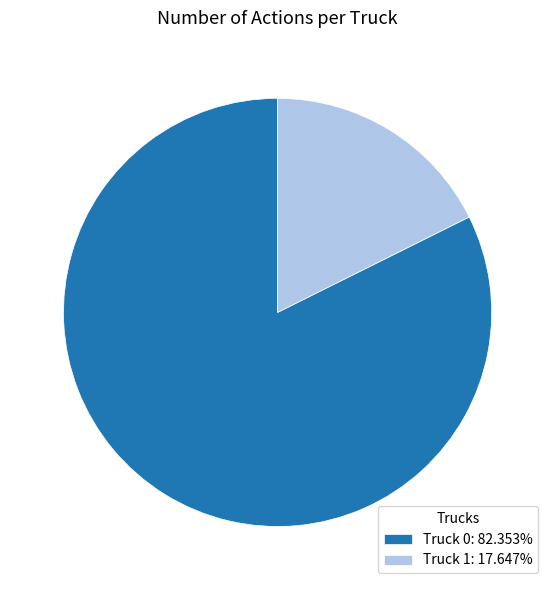

Approximately how many times larger is the value at Truck 0: 82.353% compared to Truck 1: 17.647%?

4.7